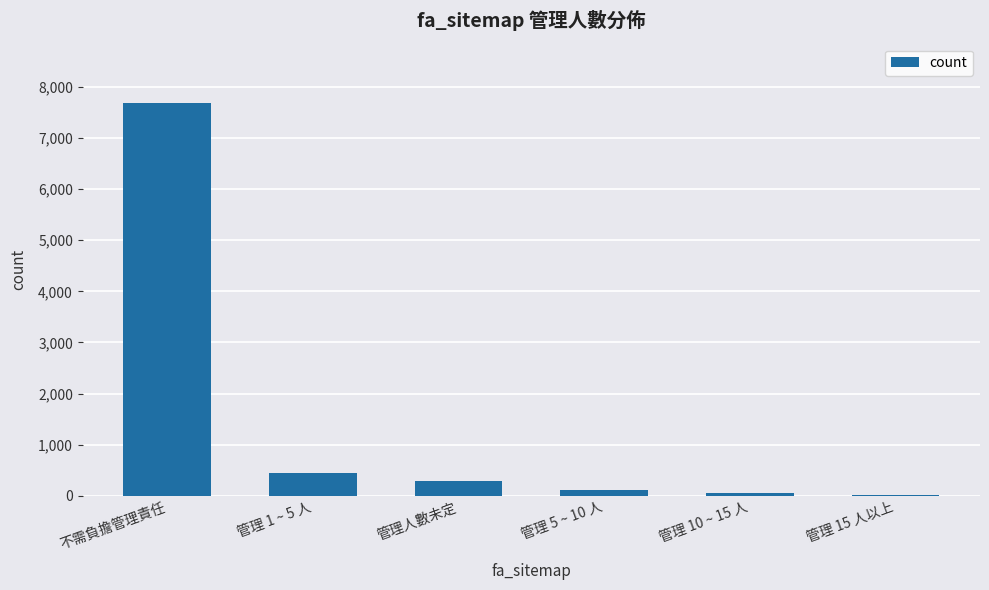

What is the approximate value at 管理 5 ~ 10 人?

119